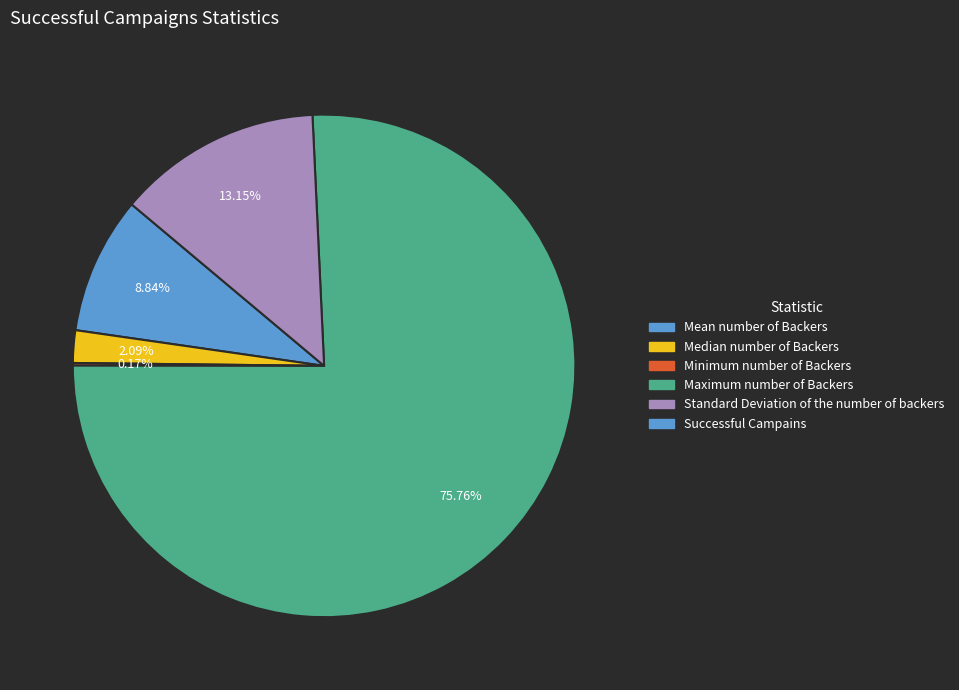

Is there a majority slice in this chart?

Yes